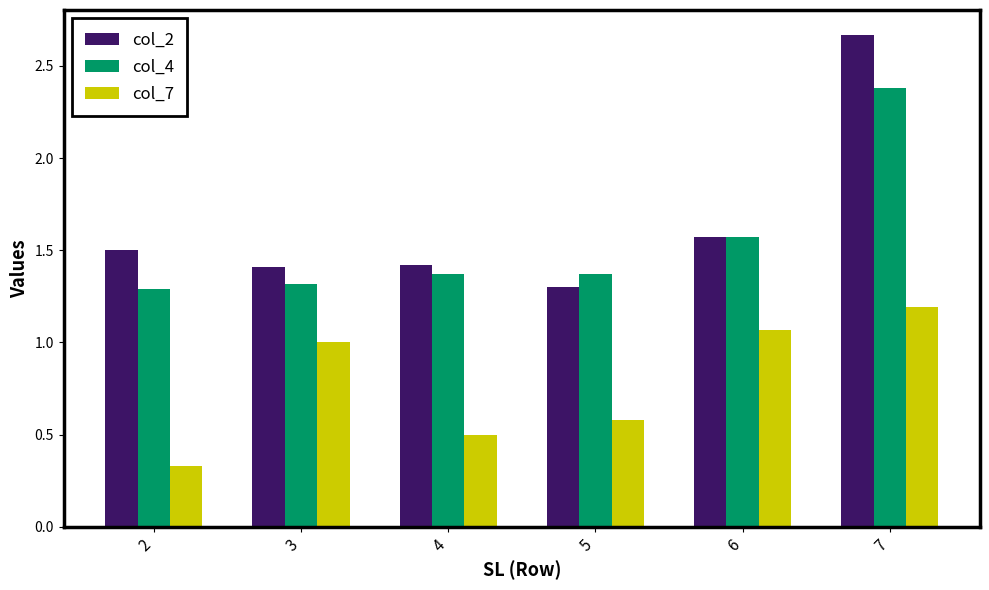

How many data points does each series have?

6